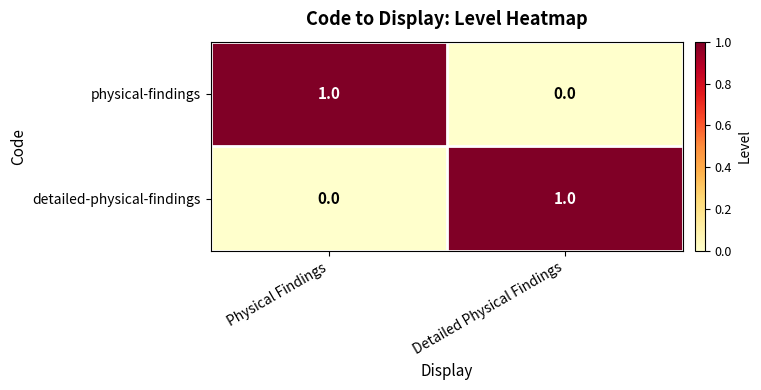

At which label does detailed-physical-findings reach its peak?

Detailed Physical Findings